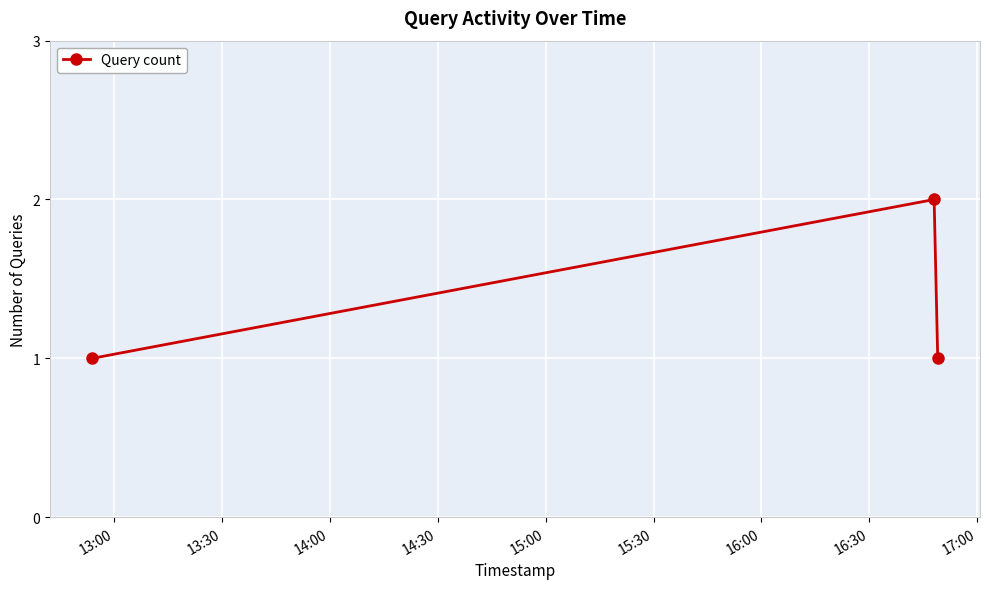

What is the sum of all values?

4